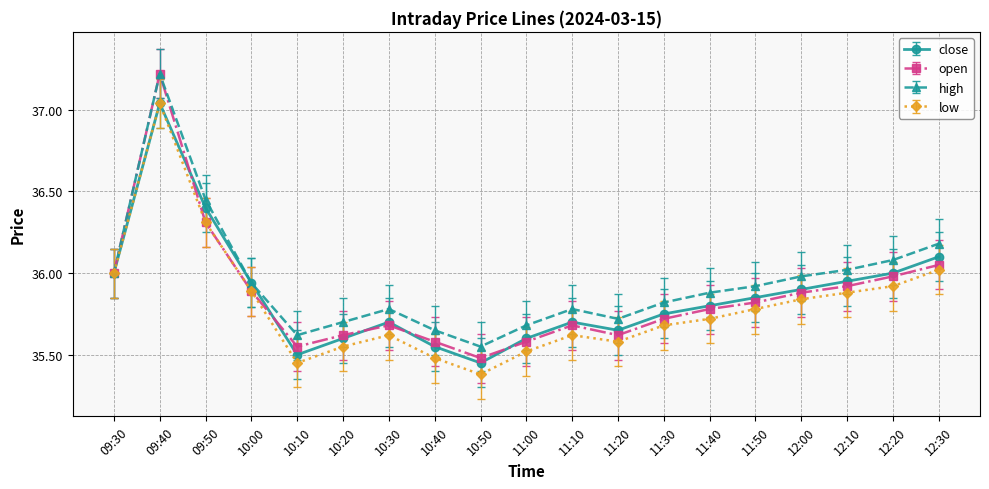

Which category has the highest value in the close series?

09:40